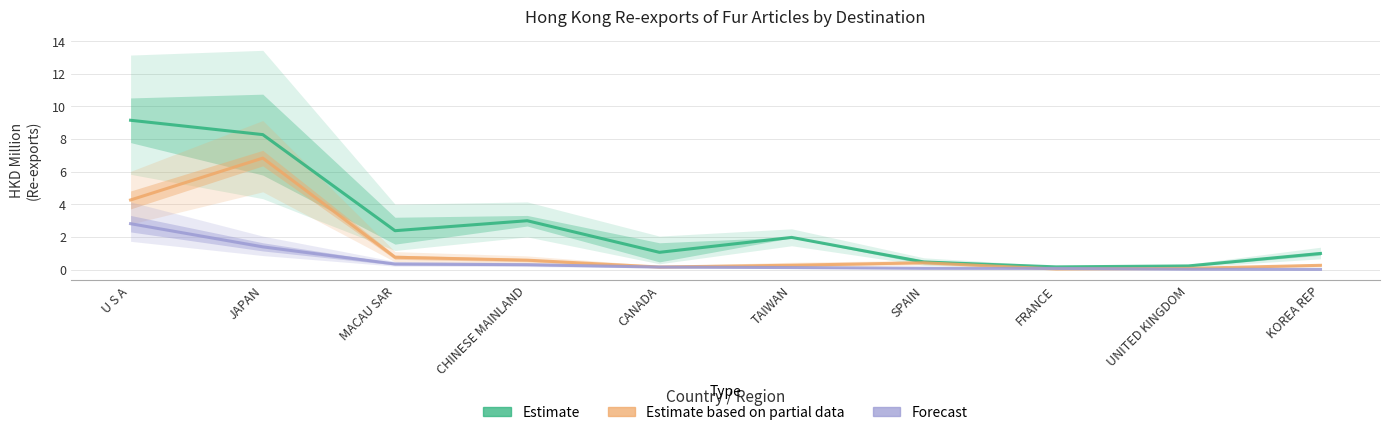

Is this an area chart (filled region under the line)?

No